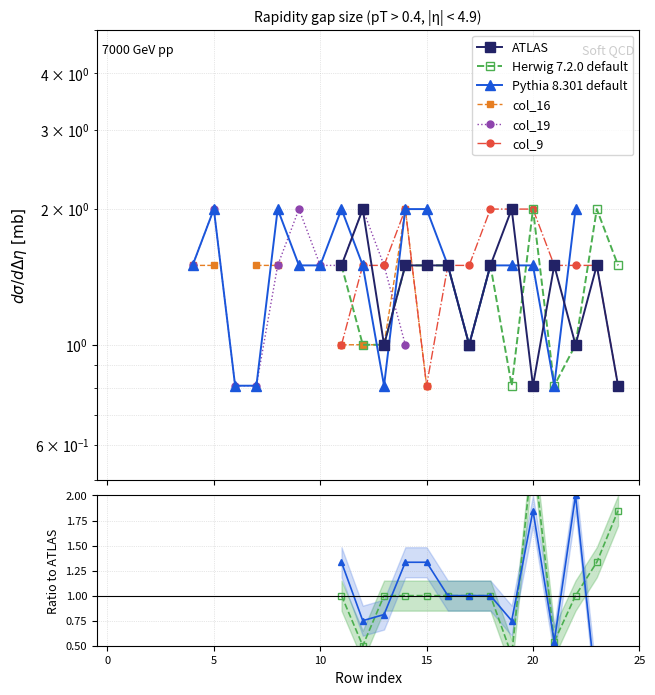

How many data points in col_9 are above 0?

14